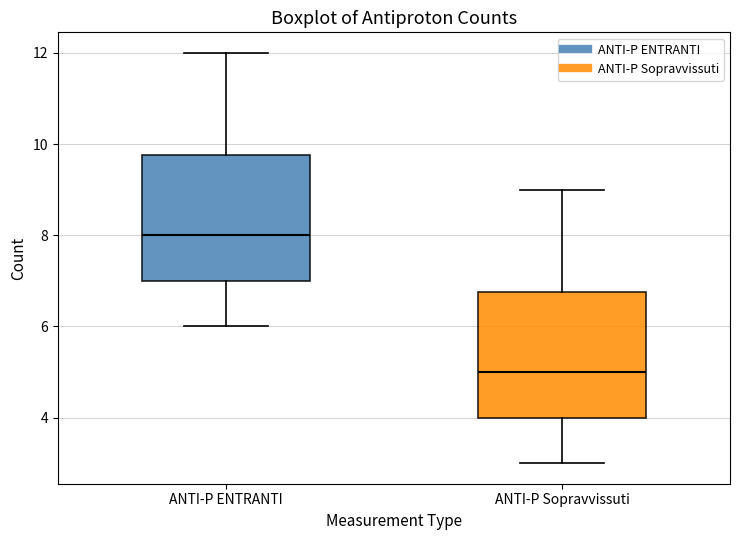

Reading left to right, transcribe this box plot: for each box, give where its median line is, the range the box spans, and where its two whiskers end, as read against the y-axis. The values are not printed on the chart, so give them approximately, as read against the axis.

ANTI-P ENTRANTI: median 8.0, box 7.0 to 9.8, whiskers 6.0 to 12.0
ANTI-P Sopravvissuti: median 5.0, box 4.0 to 6.8, whiskers 3.0 to 9.0